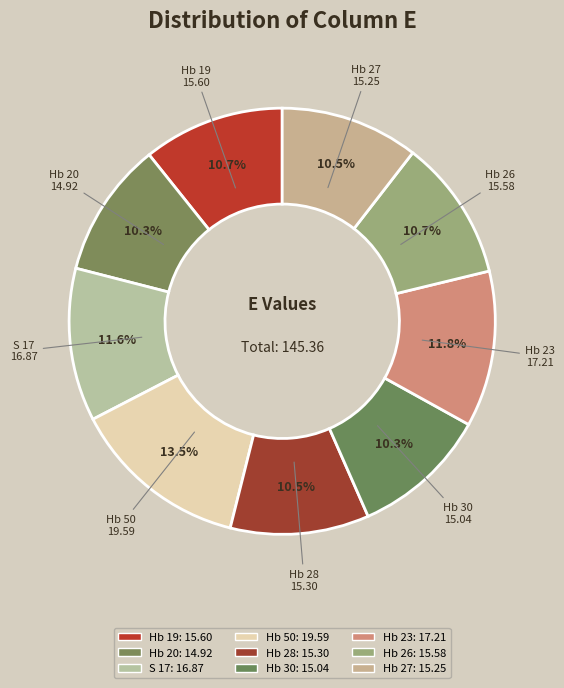

Count the number of slices in the pie.

9